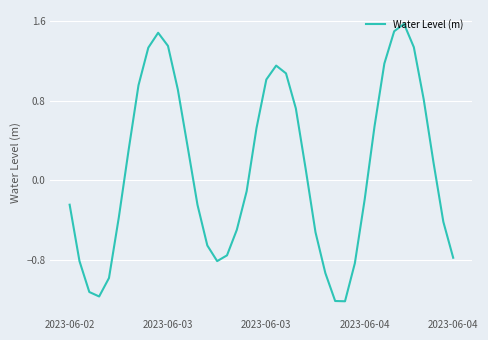

What is the difference between the second highest and minimum values?

2.7